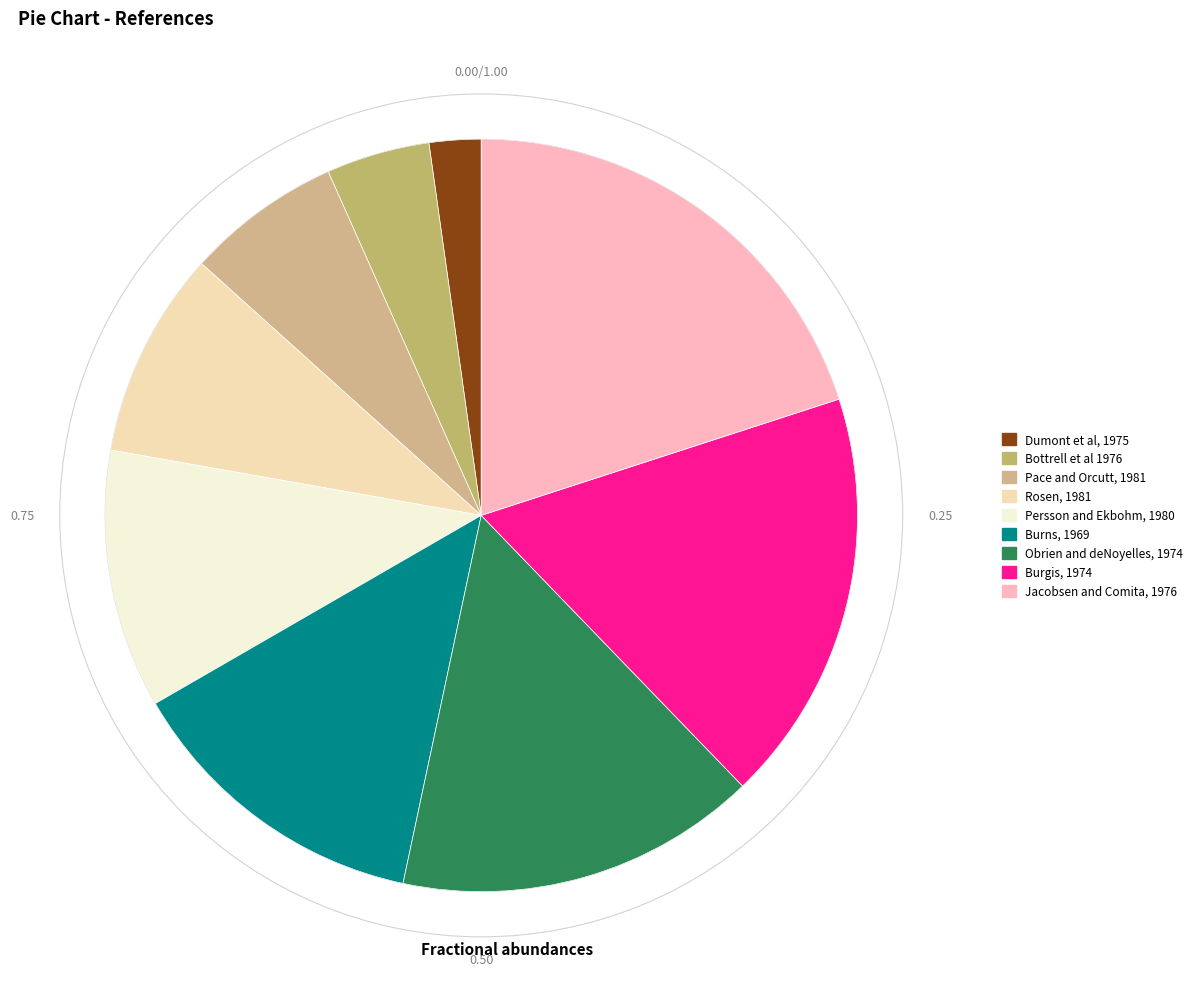

Does Persson and Ekbohm, 1980 represent more than half of the total?

No